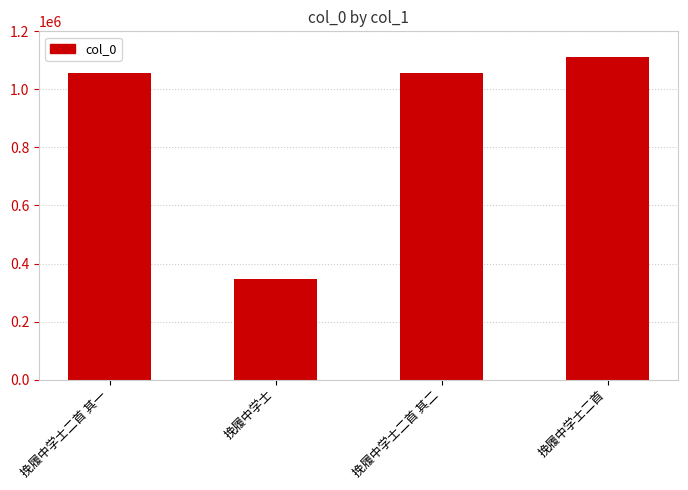

Read the value at 挽履中学士二首, to the nearest 10.

1111080